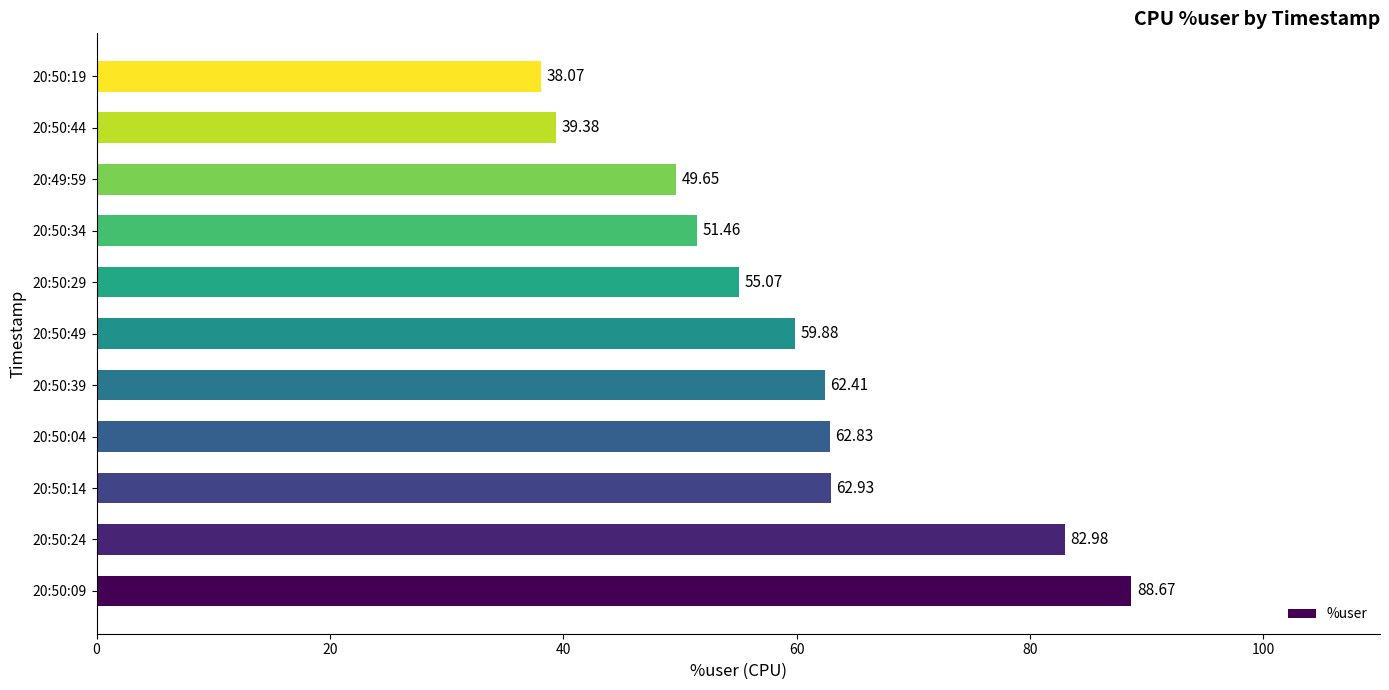

List the labels in order of value, largest first.

20:50:09, 20:50:24, 20:50:14, 20:50:04, 20:50:39, 20:50:49, 20:50:29, 20:50:34, 20:49:59, 20:50:44, 20:50:19